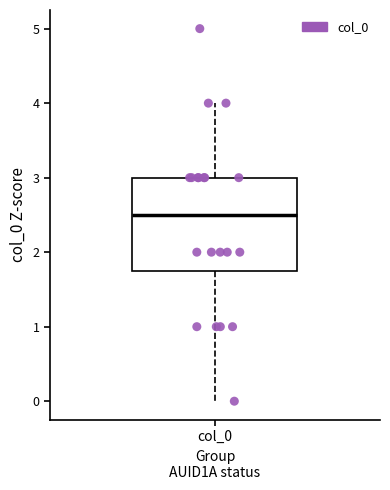

Transcribe this box plot: give where the median line is, the range the box spans, and where the two whiskers end, as read against the y-axis. The values are not printed on the chart, so give them approximately, as read against the axis.

median 2.5, box 1.8 to 3.0, whiskers 0.0 to 4.0